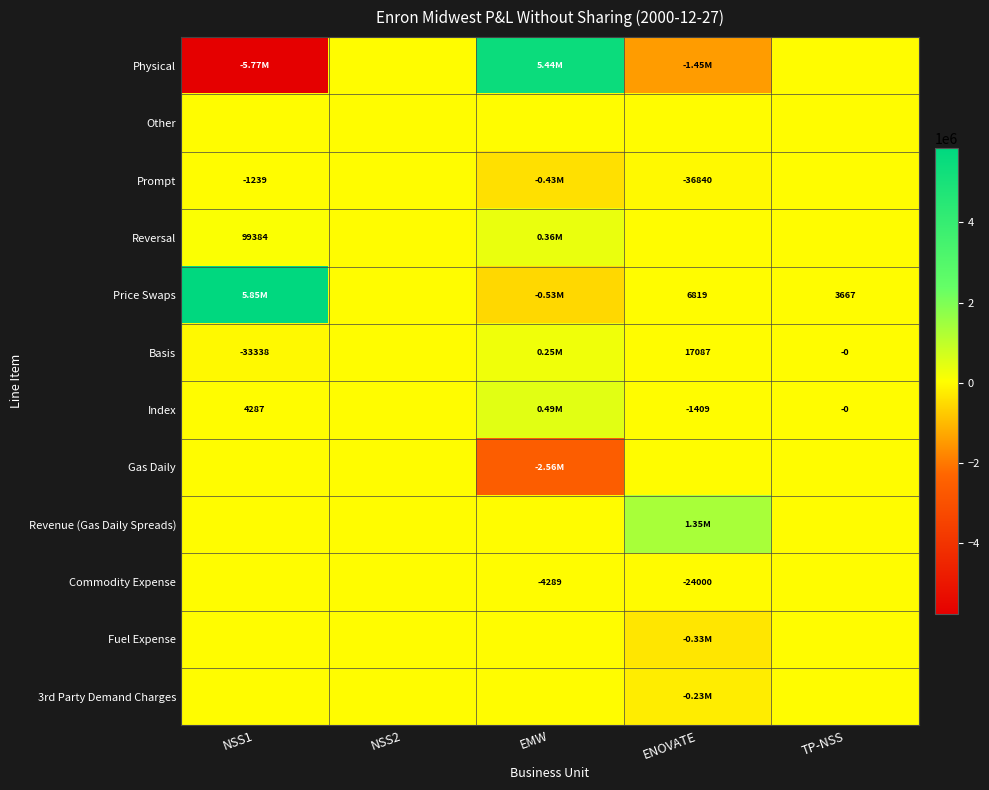

Which has a higher value, ENOVATE or TP-NSS?

TP-NSS